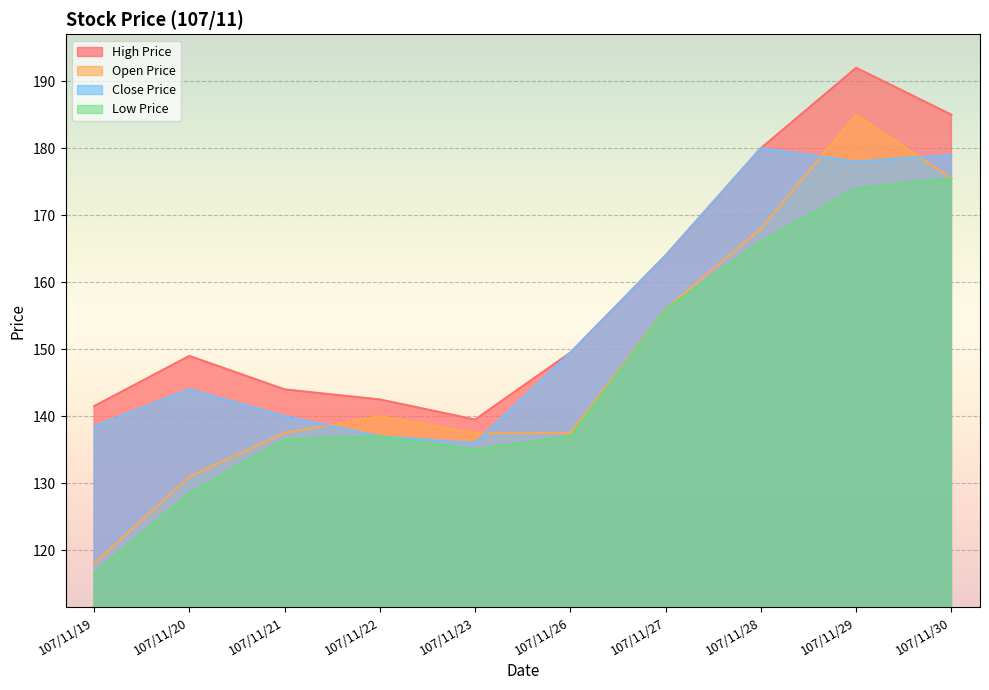

At which label does Low Price reach its peak?

107/11/30